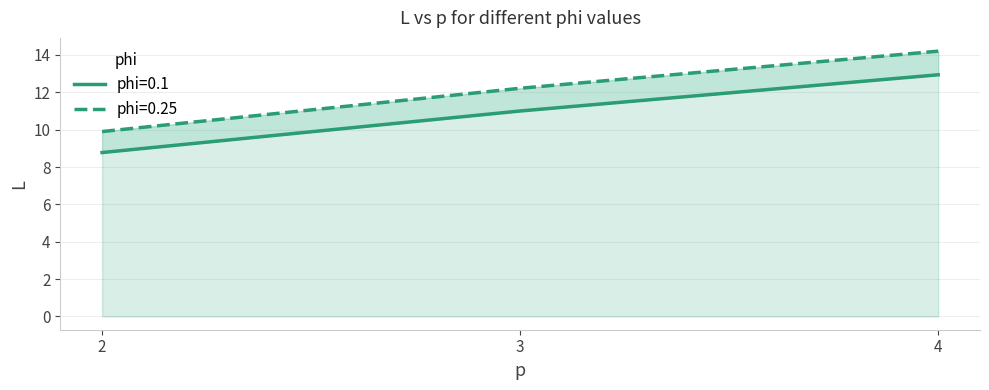

At which category is the sum across all series the highest?

4